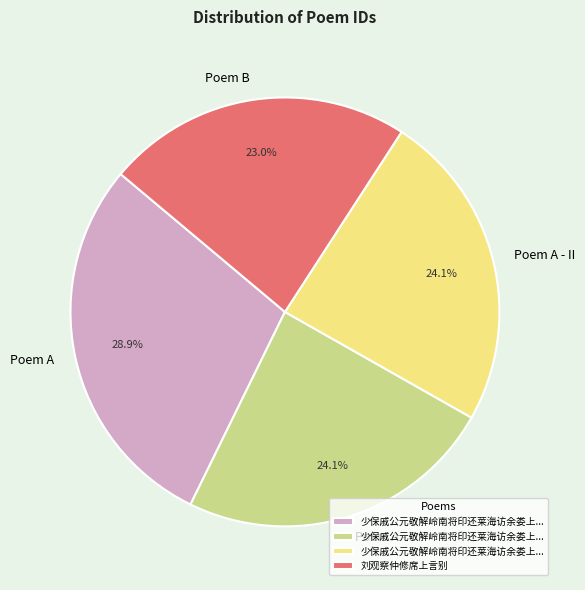

Is there a majority slice in this chart?

No